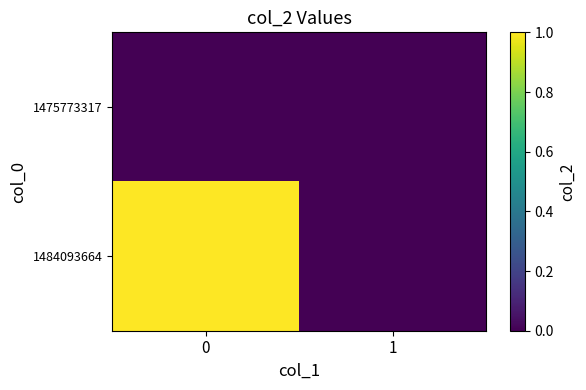

Reading left to right, extract all data points from this chart.

1475773317: 0=0	1=0
1484093664: 0=1	1=0